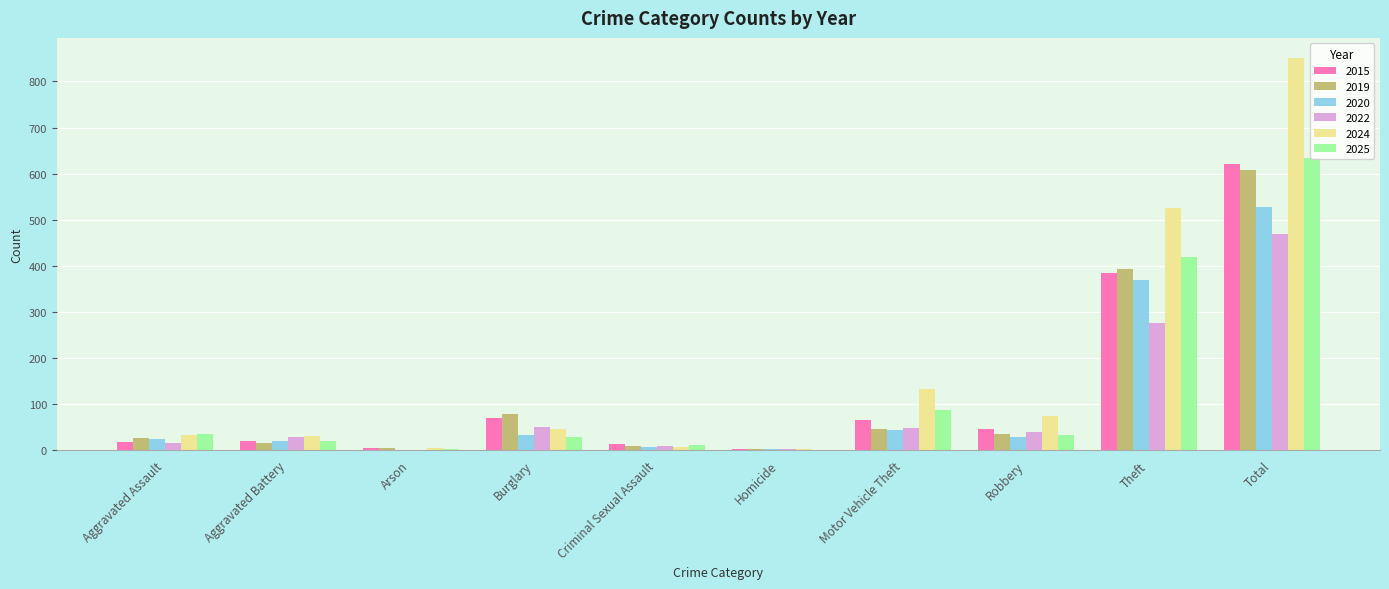

Is it true that 2022 equals 469 at Total?

True